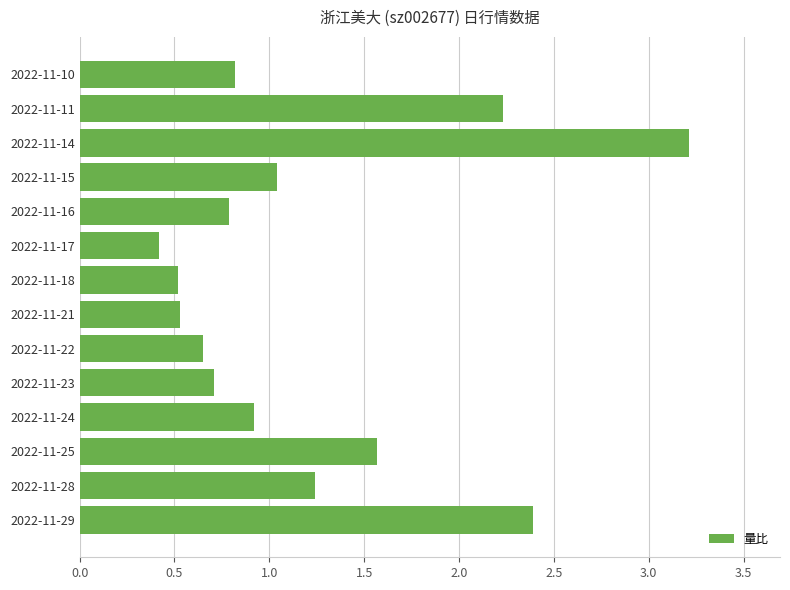

What is the difference between the maximum and minimum values?

2.8